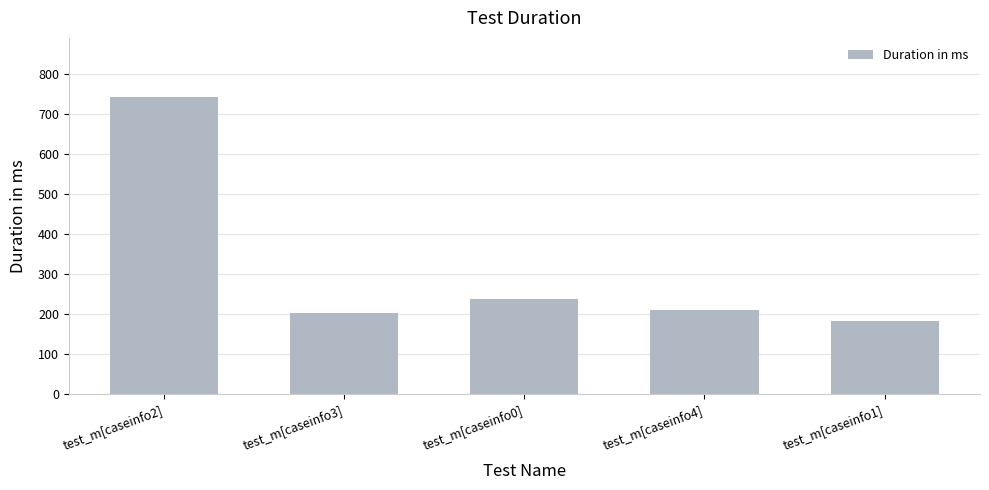

What is the label of the 2nd bar from the left?

test_m[caseinfo3]